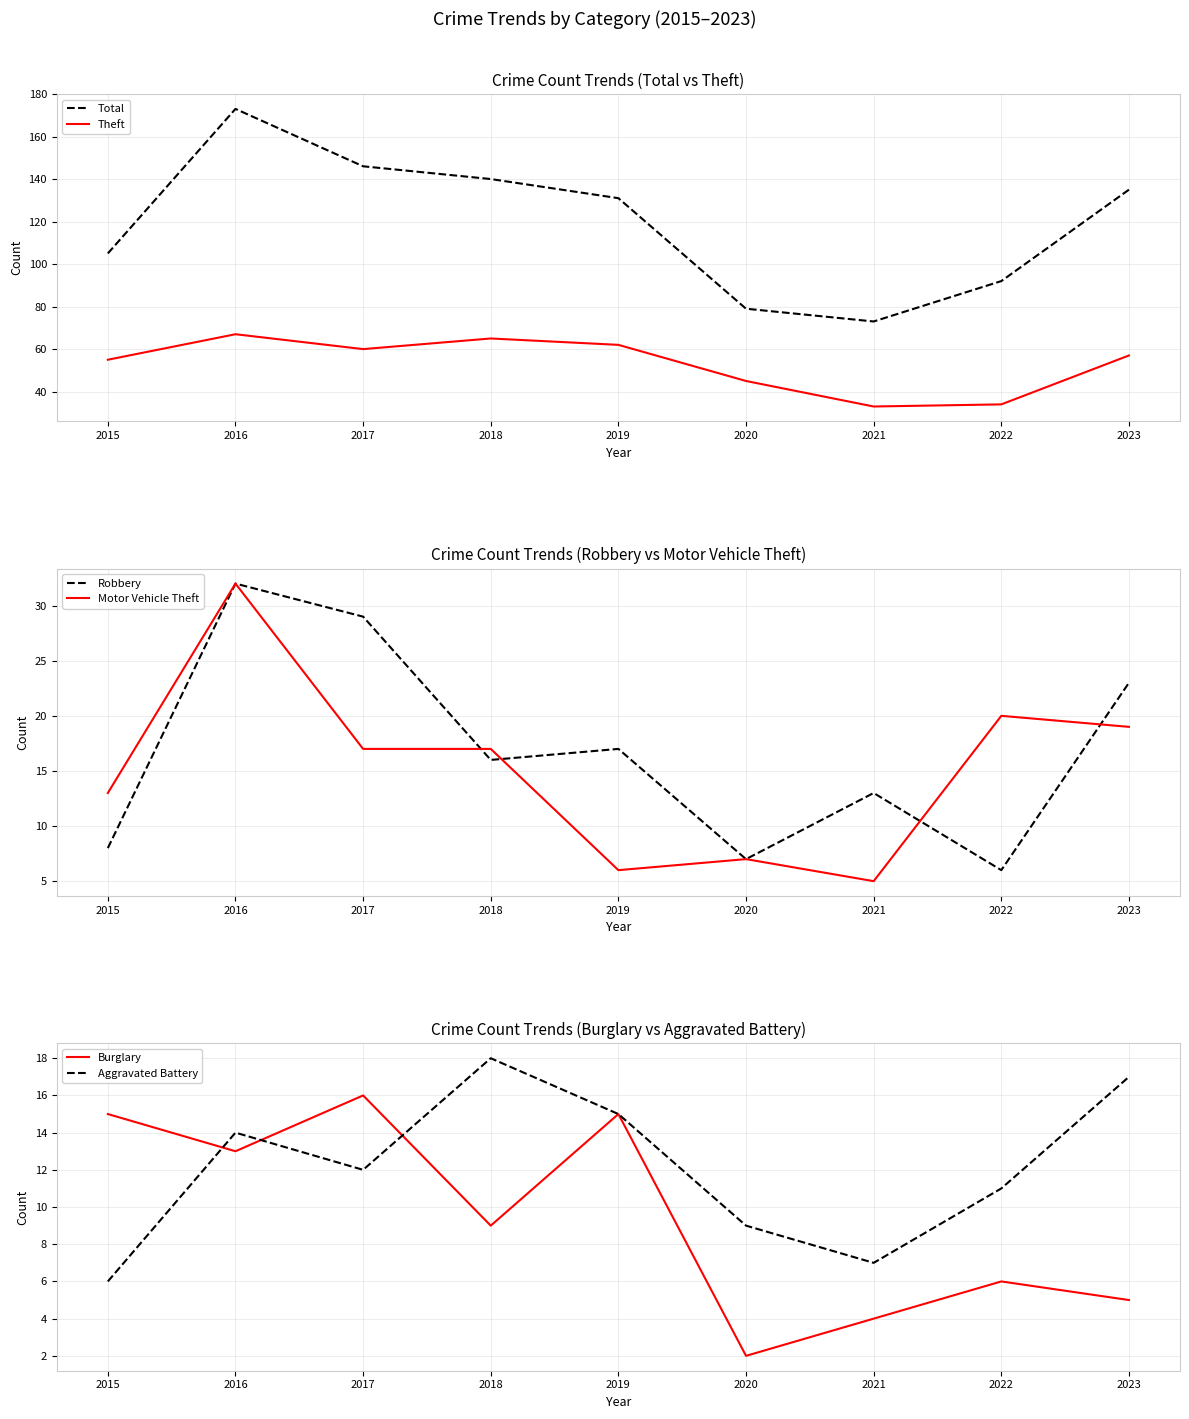

What is the value of the Theft point at the 6th from the left?

45